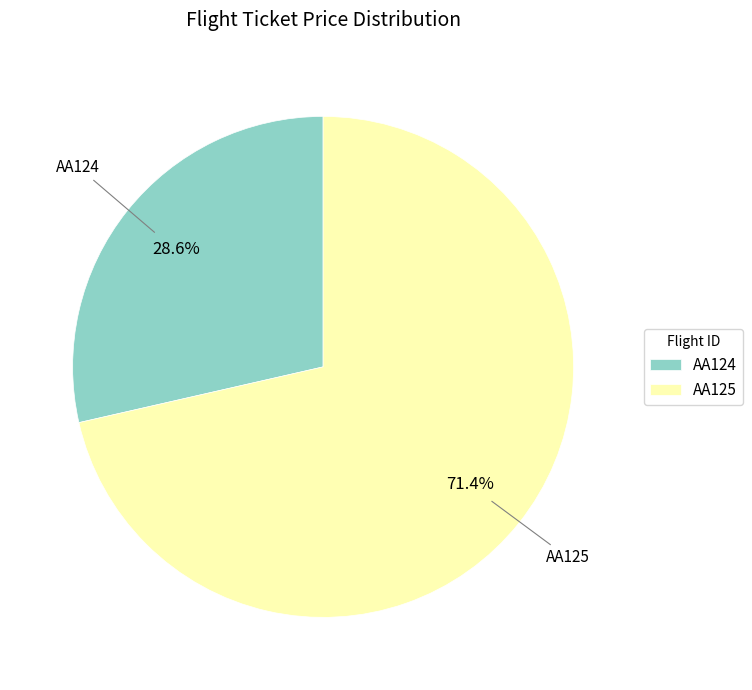

Rank the categories by value from highest to lowest.

AA125, AA124